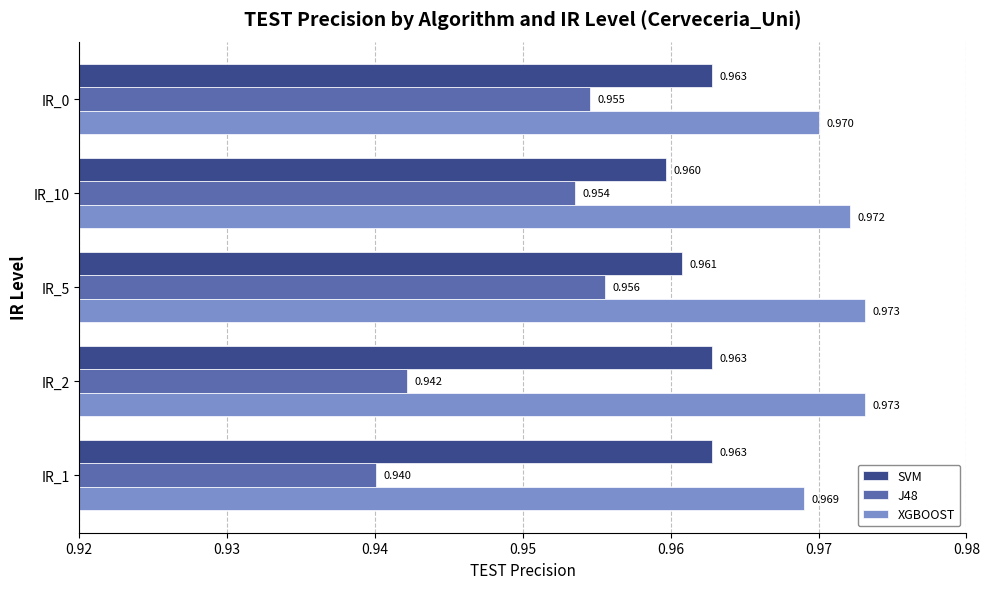

Rank the series by their maximum value, from highest to lowest.

XGBOOST, SVM, J48